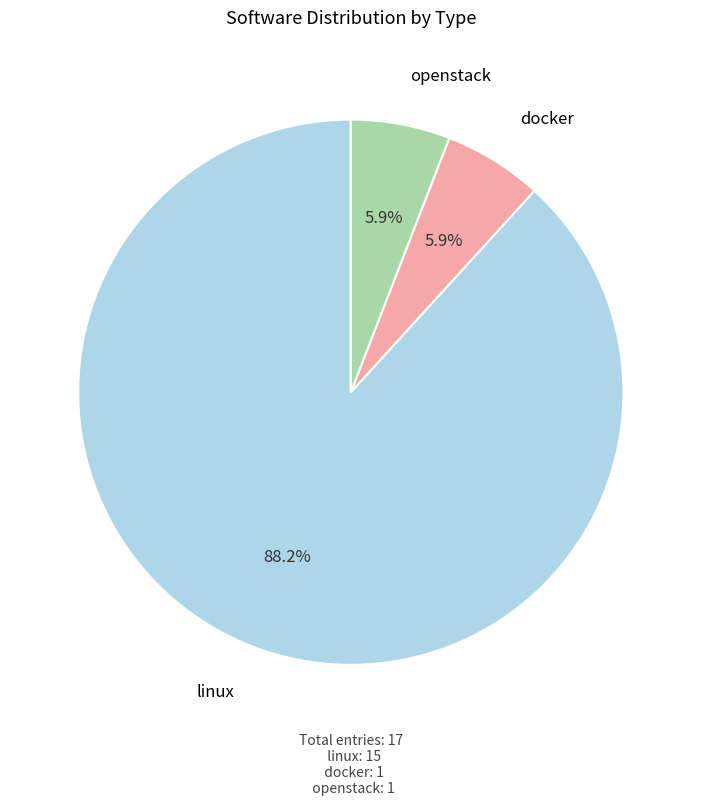

How many segments does this pie chart have?

3